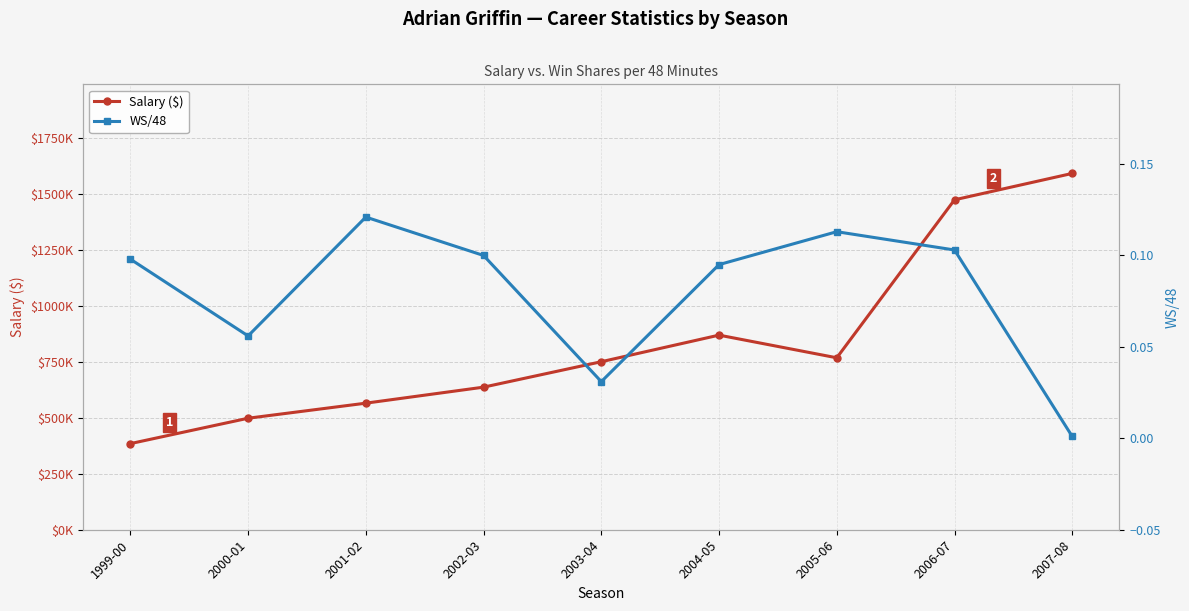

How many categories are shown in the chart?

9